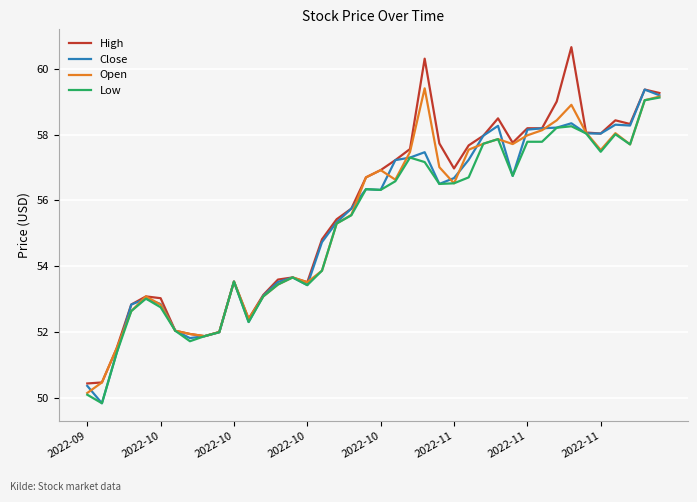

Which series has the largest range (max minus min)?

High